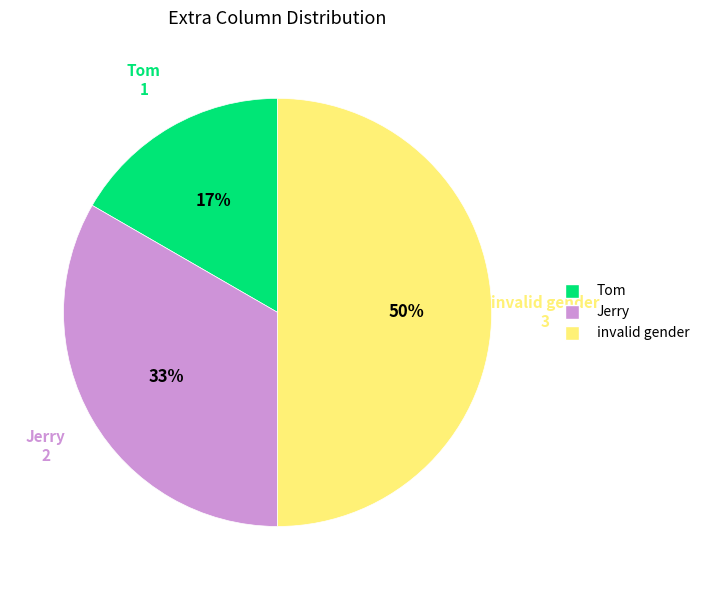

Is it true that Jerry is 24% of the pie?

False